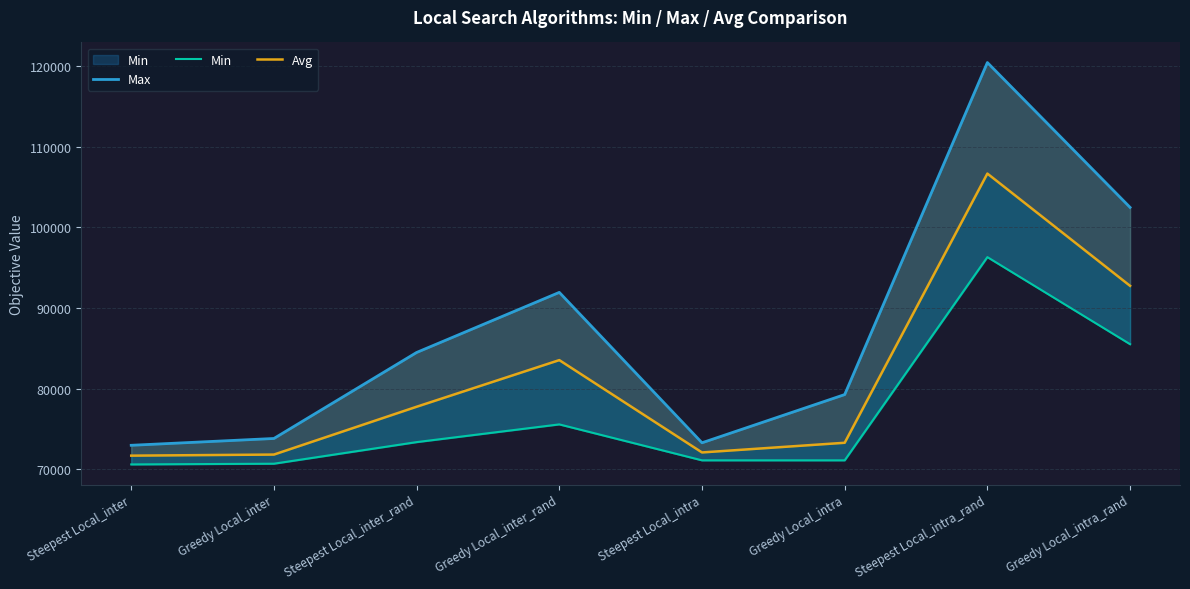

How many interior local valleys does the Max series have?

1